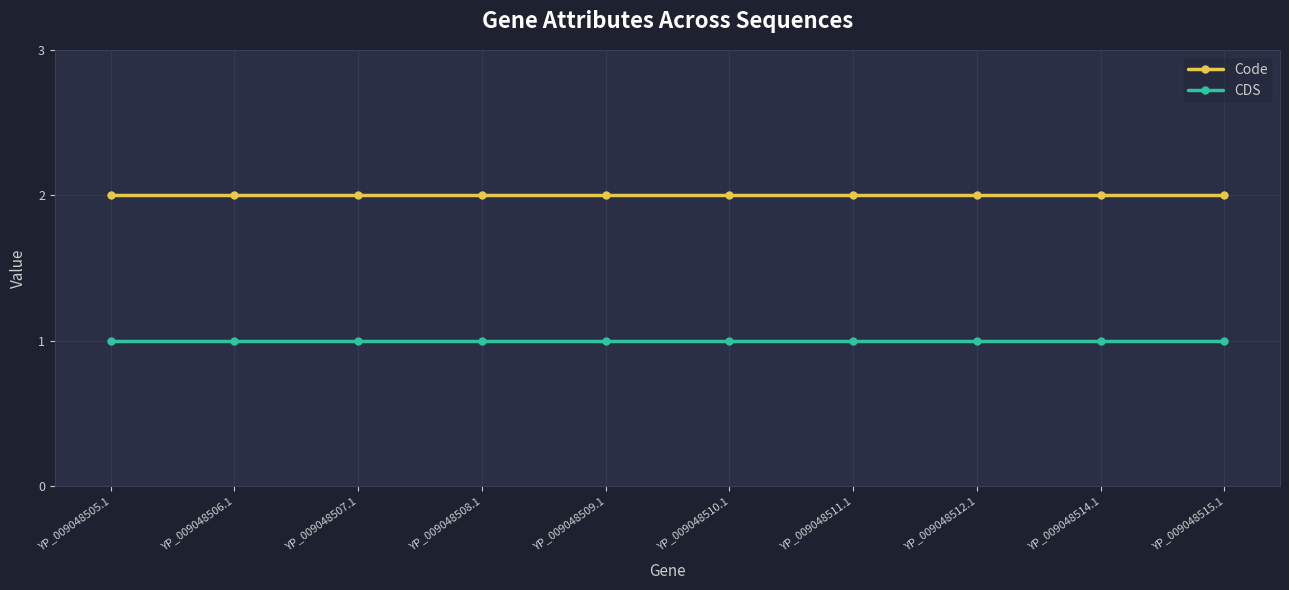

True or false: CDS and Code intersect in this chart.

False